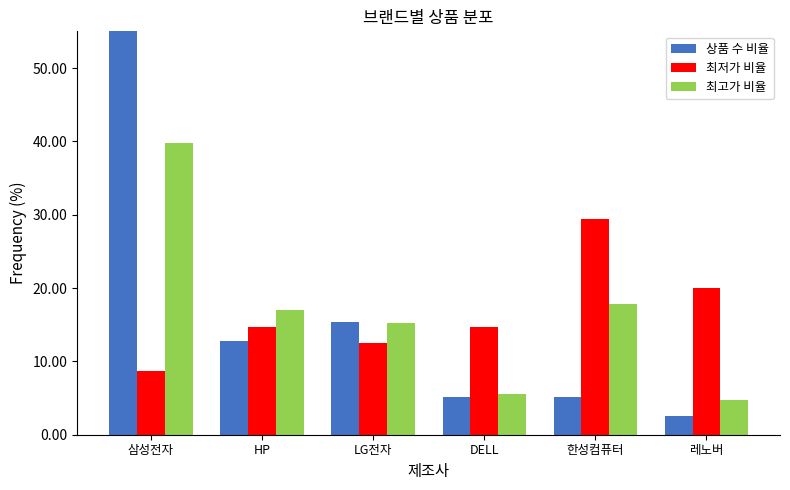

What is the label of the 3rd bar from the left?

LG전자